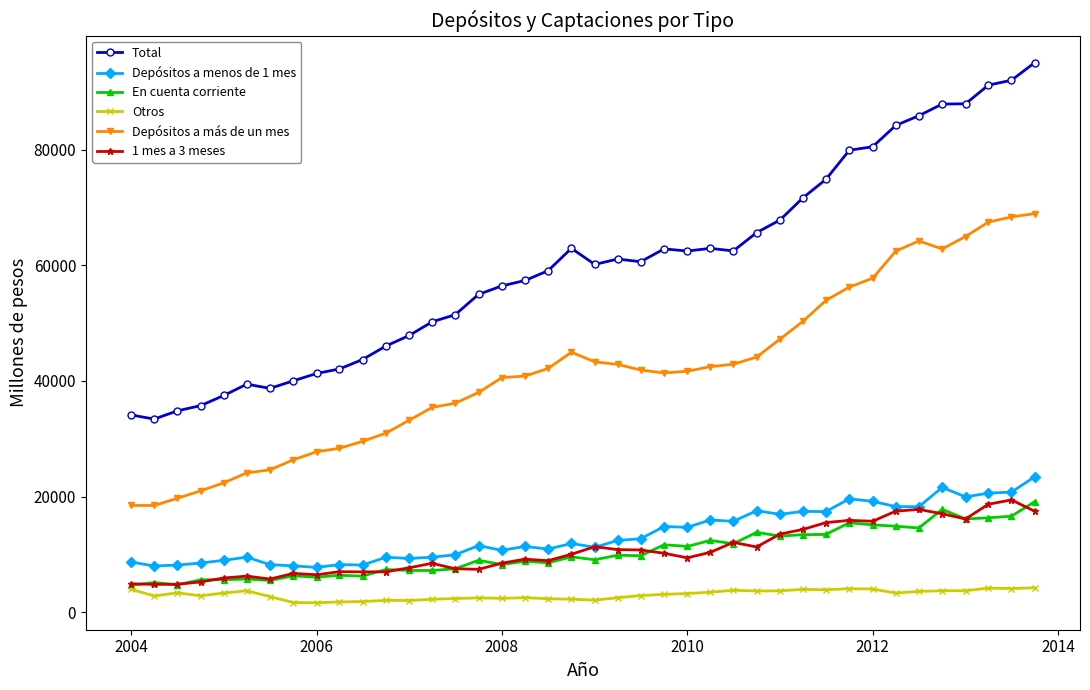

Which series has the largest total across all categories?

Total